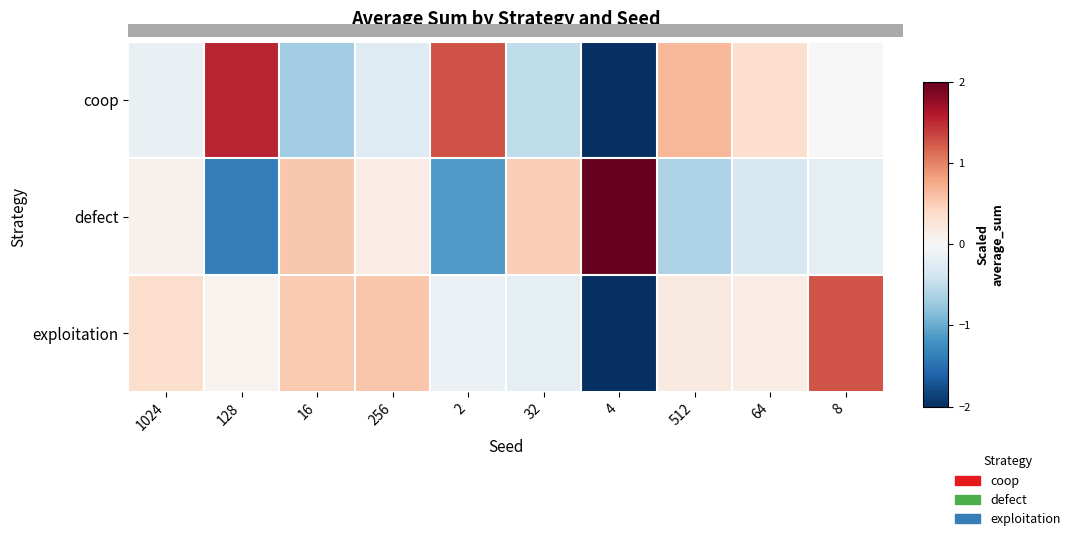

Reading left to right, what are all the values shown in this chart?

coop: 1024=-0.2	128=1.5	16=-0.7	256=-0.3	2=1.3	32=-0.5	4=-2.2	512=0.7	64=0.3	8=-0.0
defect: 1024=0.1	128=-1.4	16=0.5	256=0.1	2=-1.1	32=0.5	4=2.4	512=-0.6	64=-0.3	8=-0.2
exploitation: 1024=0.4	128=0.1	16=0.5	256=0.5	2=-0.1	32=-0.2	4=-2.8	512=0.2	64=0.2	8=1.3